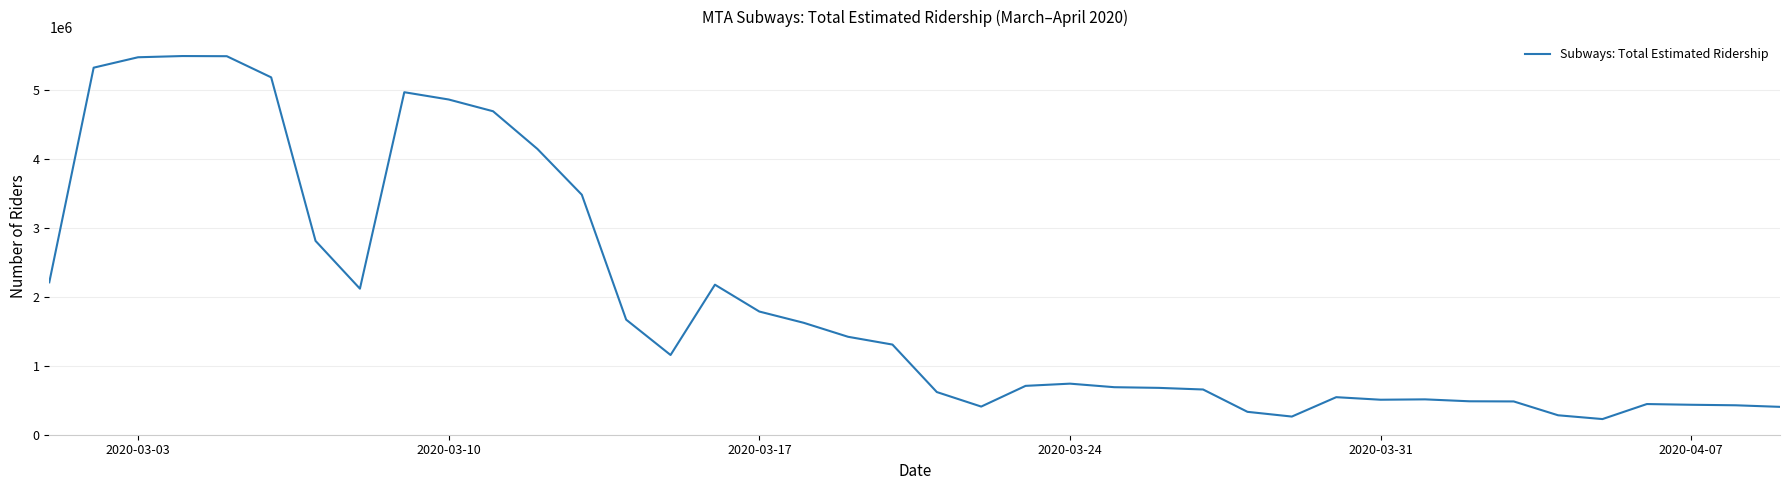

What is the maximum value shown in the chart?

5498809